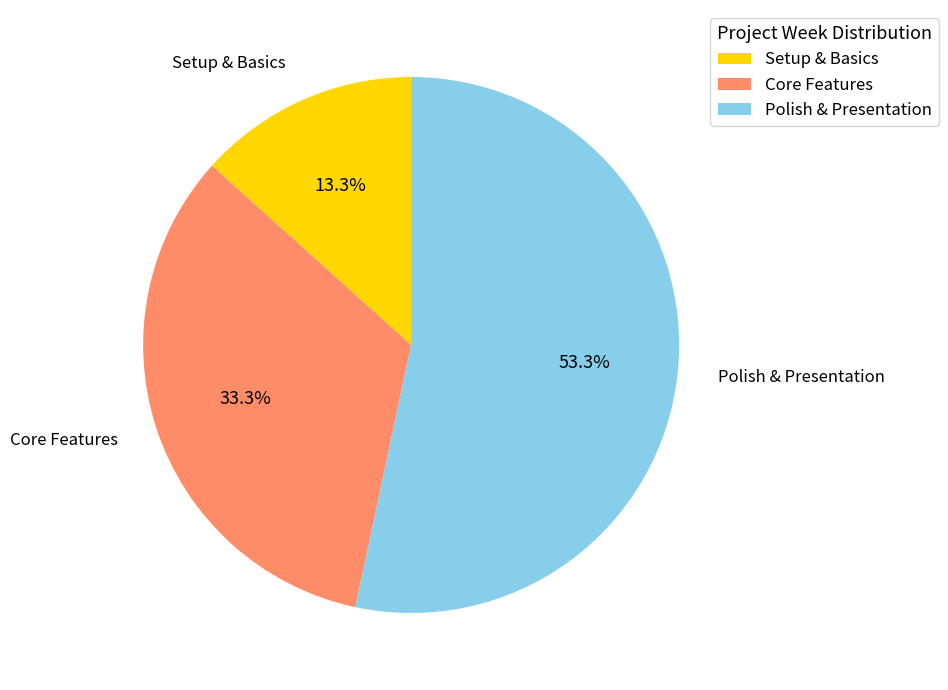

Is there a majority slice in this chart?

Yes